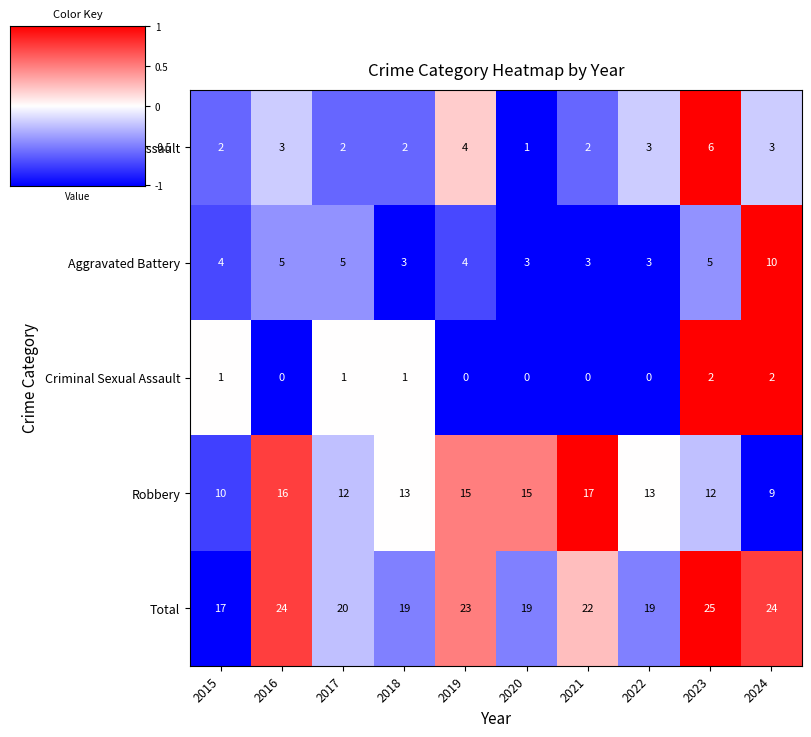

What is the greatest value displayed?

25